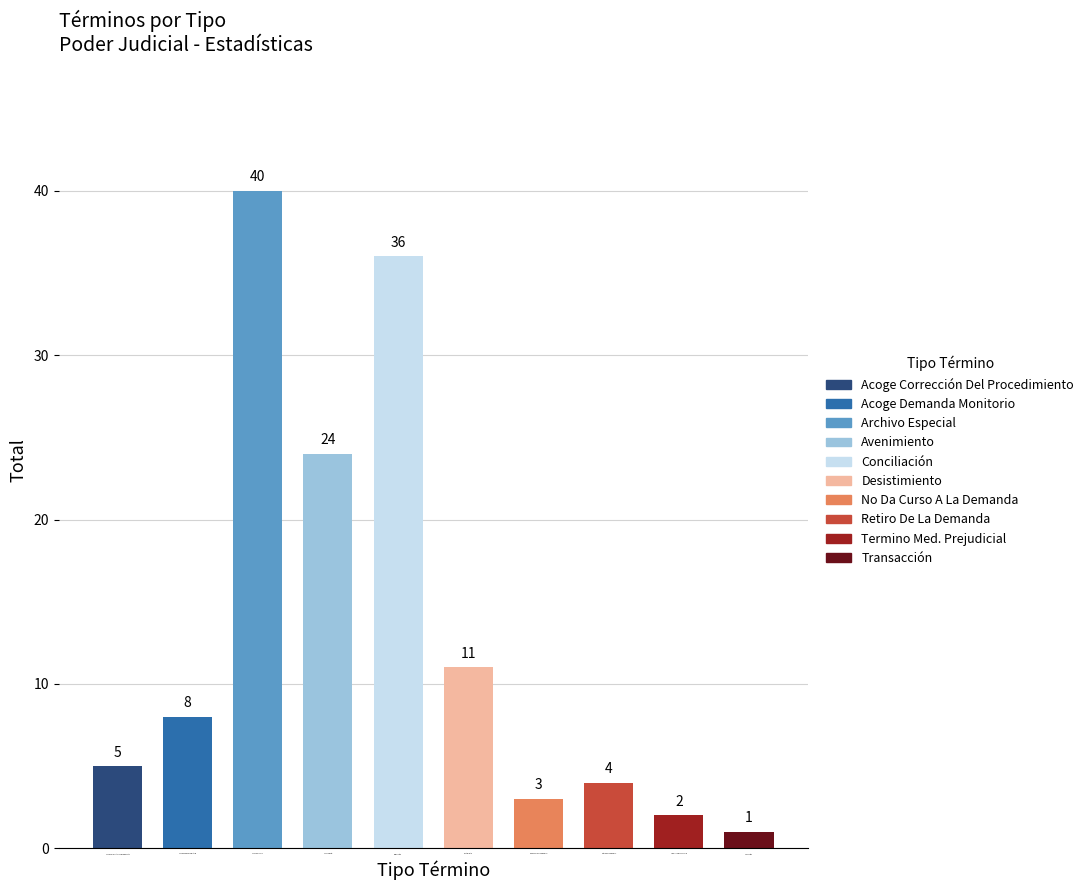

The chart shows a value of 3 at No Da Curso A La Demanda. True or false?

True